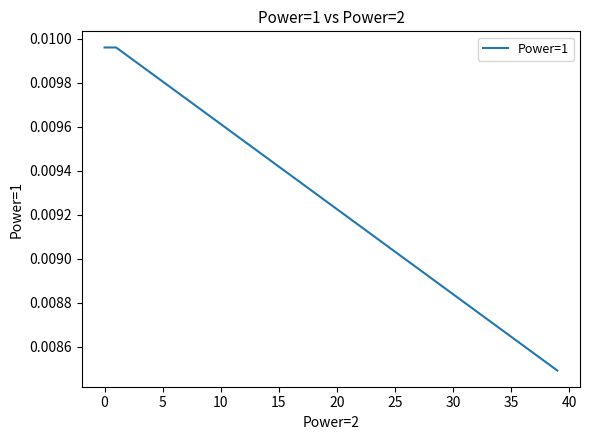

Does the chart display data point markers on the line(s)?

No